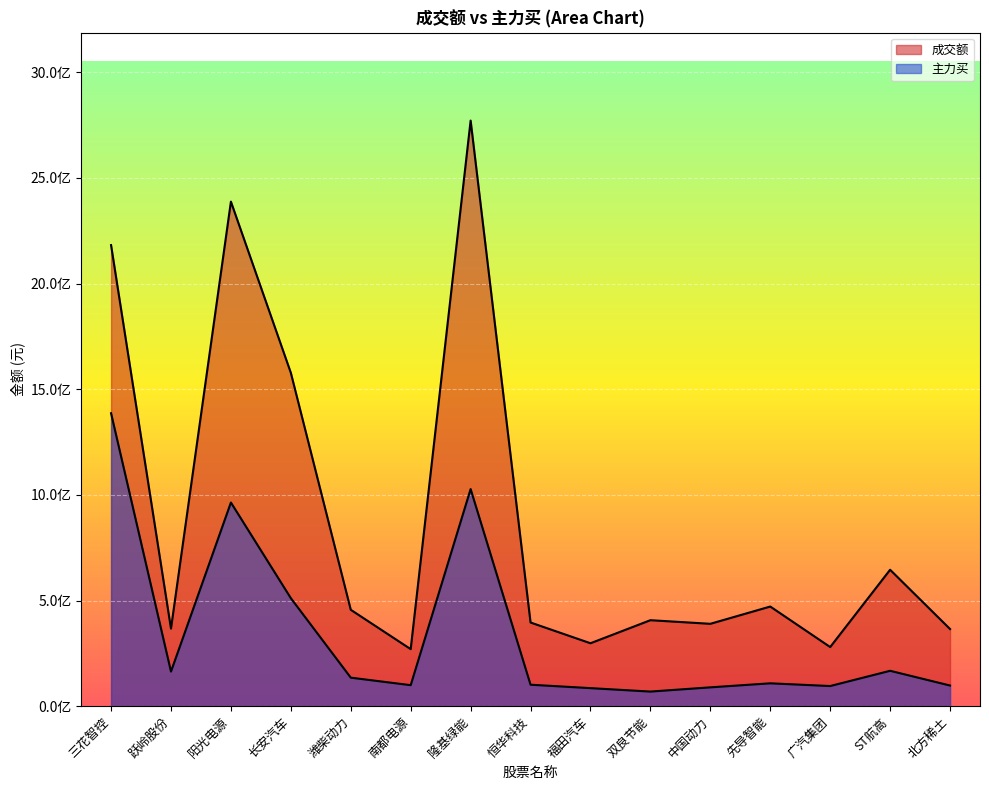

What is the label of the 5th point from the right?

中国动力